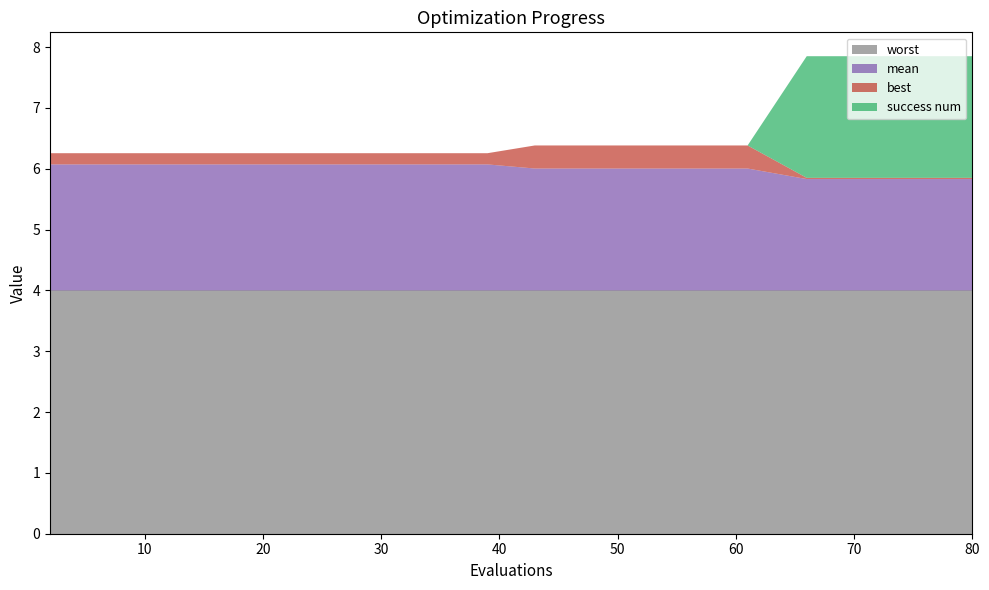

Reading left to right, what are all the values shown in this chart?

mean: 2=2.1	8=2.1	14=2.1	20=2.1	22=2.1	24=2.1	29=2.1	33=2.1	37=2.1	39=2.1	43=2.0	46=2.0	50=2.0	55=2.0	61=2.0	66=1.8	70=1.8	73=1.8	75=1.8	80=1.8
best: 2=0.2	8=0.2	14=0.2	20=0.2	22=0.2	24=0.2	29=0.2	33=0.2	37=0.2	39=0.2	43=0.4	46=0.4	50=0.4	55=0.4	61=0.4	66=0.0	70=0.0	73=0.0	75=0.0	80=0.0
worst: 2=4.0	8=4.0	14=4.0	20=4.0	22=4.0	24=4.0	29=4.0	33=4.0	37=4.0	39=4.0	43=4.0	46=4.0	50=4.0	55=4.0	61=4.0	66=4.0	70=4.0	73=4.0	75=4.0	80=4.0
success num: 2=0.0	8=0.0	14=0.0	20=0.0	22=0.0	24=0.0	29=0.0	33=0.0	37=0.0	39=0.0	43=0.0	46=0.0	50=0.0	55=0.0	61=0.0	66=2.0	70=2.0	73=2.0	75=2.0	80=2.0